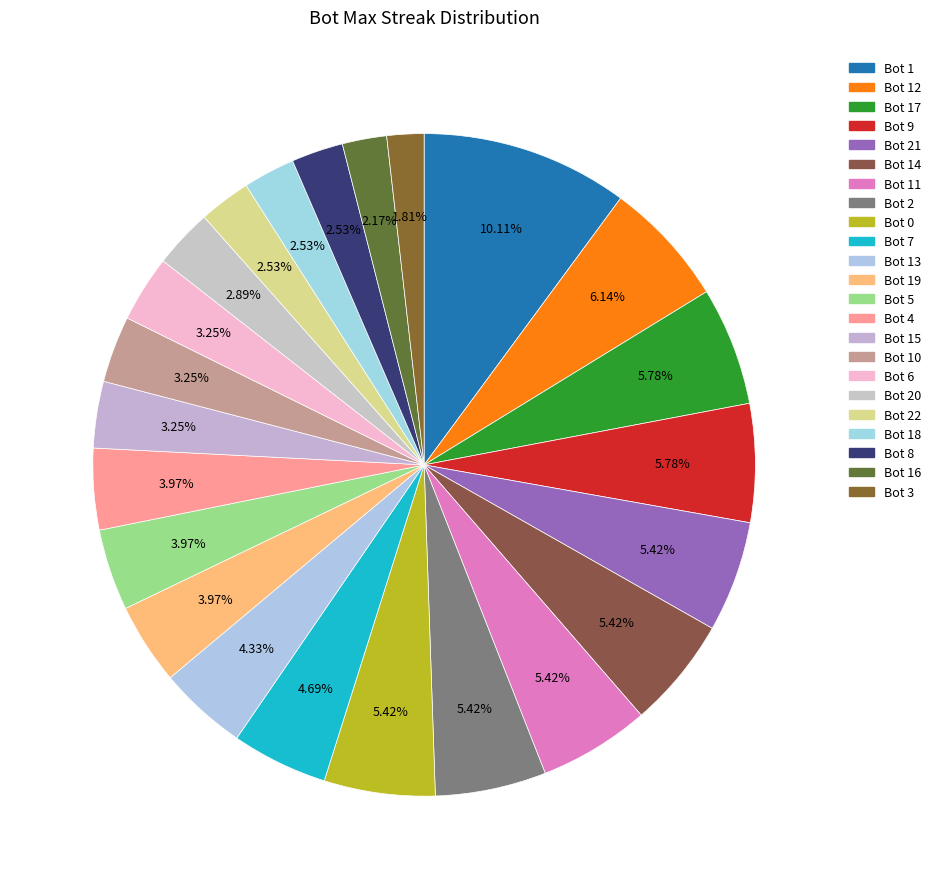

Rank the categories by value from highest to lowest.

Bot 1, Bot 12, Bot 17, Bot 9, Bot 21, Bot 14, Bot 11, Bot 2, Bot 0, Bot 7, Bot 13, Bot 19, Bot 5, Bot 4, Bot 15, Bot 10, Bot 6, Bot 20, Bot 22, Bot 18, Bot 8, Bot 16, Bot 3